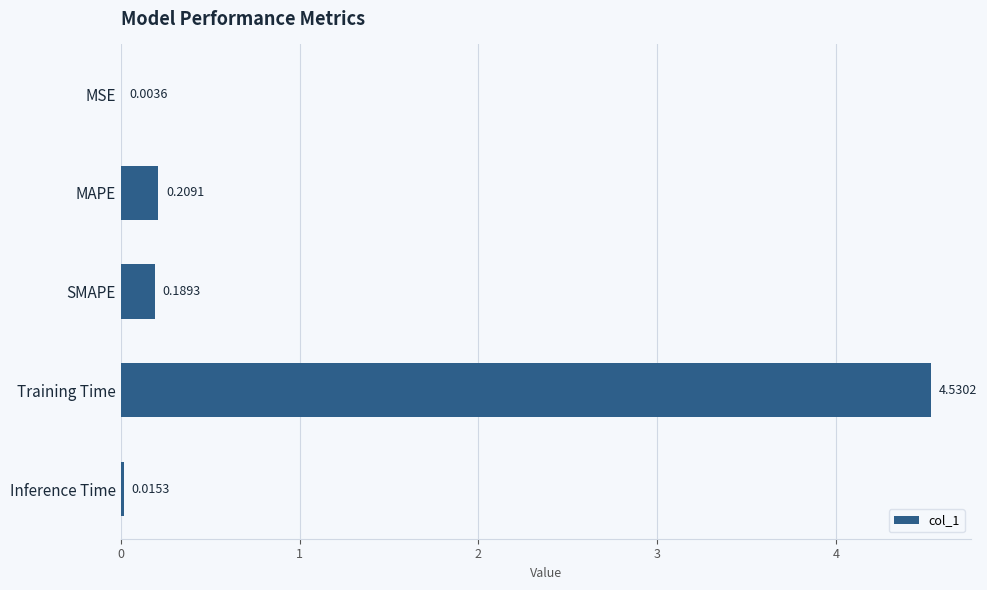

Where is the data nearest to the value 2?

MAPE